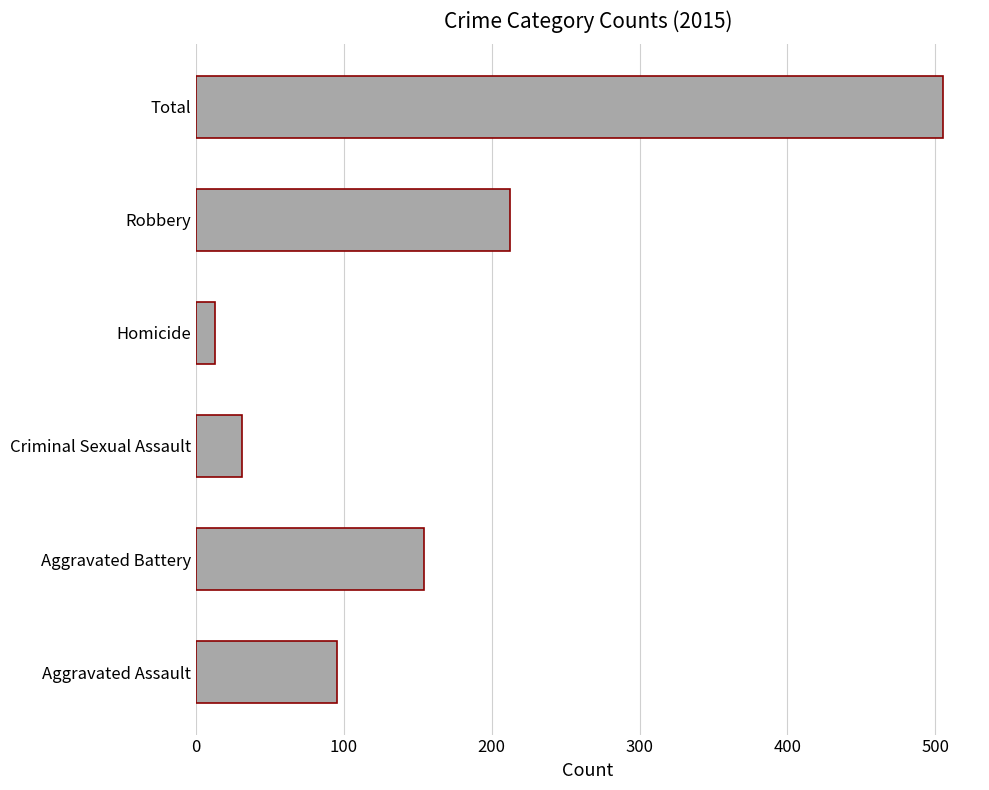

Read the value at Robbery, to the nearest 50.

200